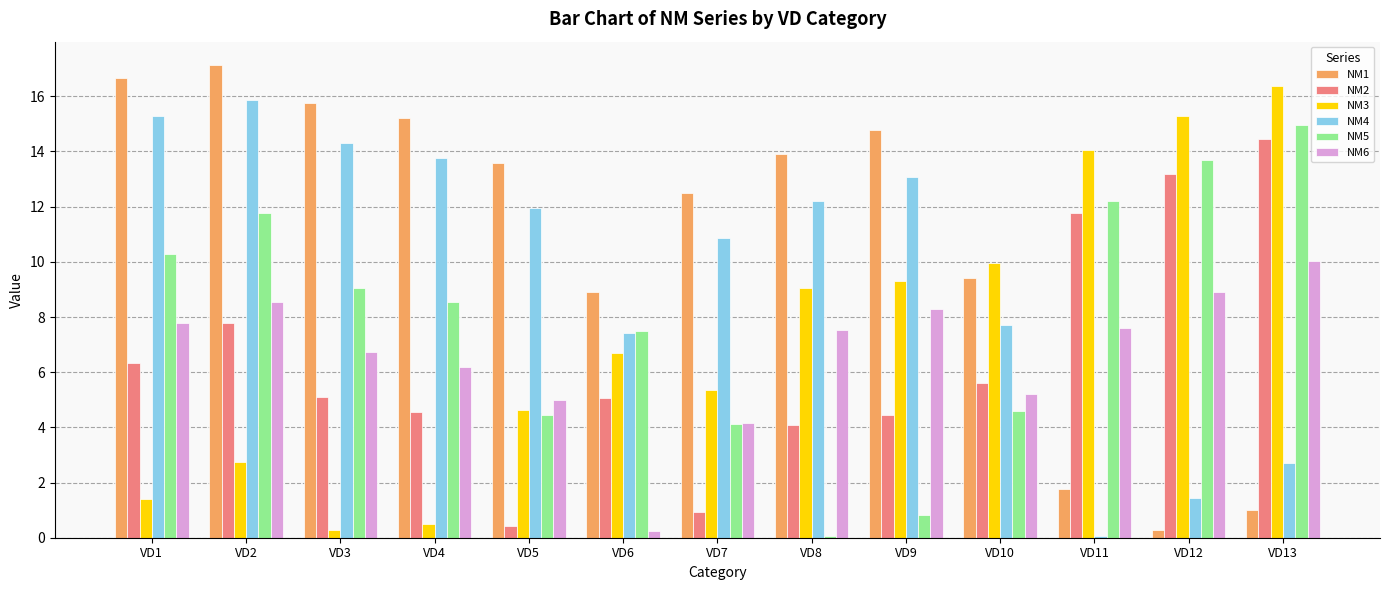

How many distinct data groups are displayed?

6